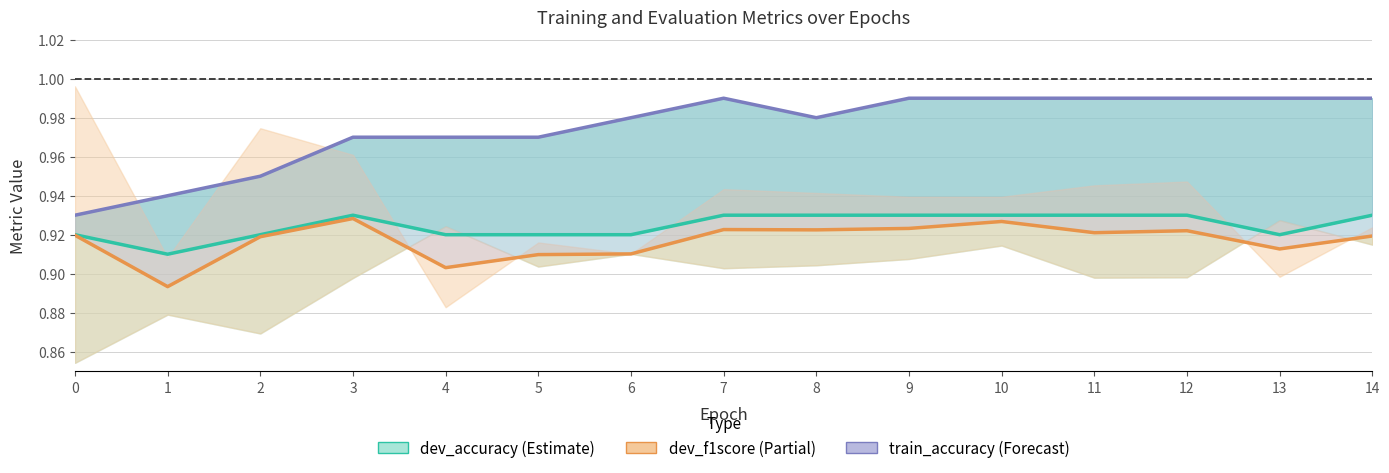

How many lines are shown in the chart?

3